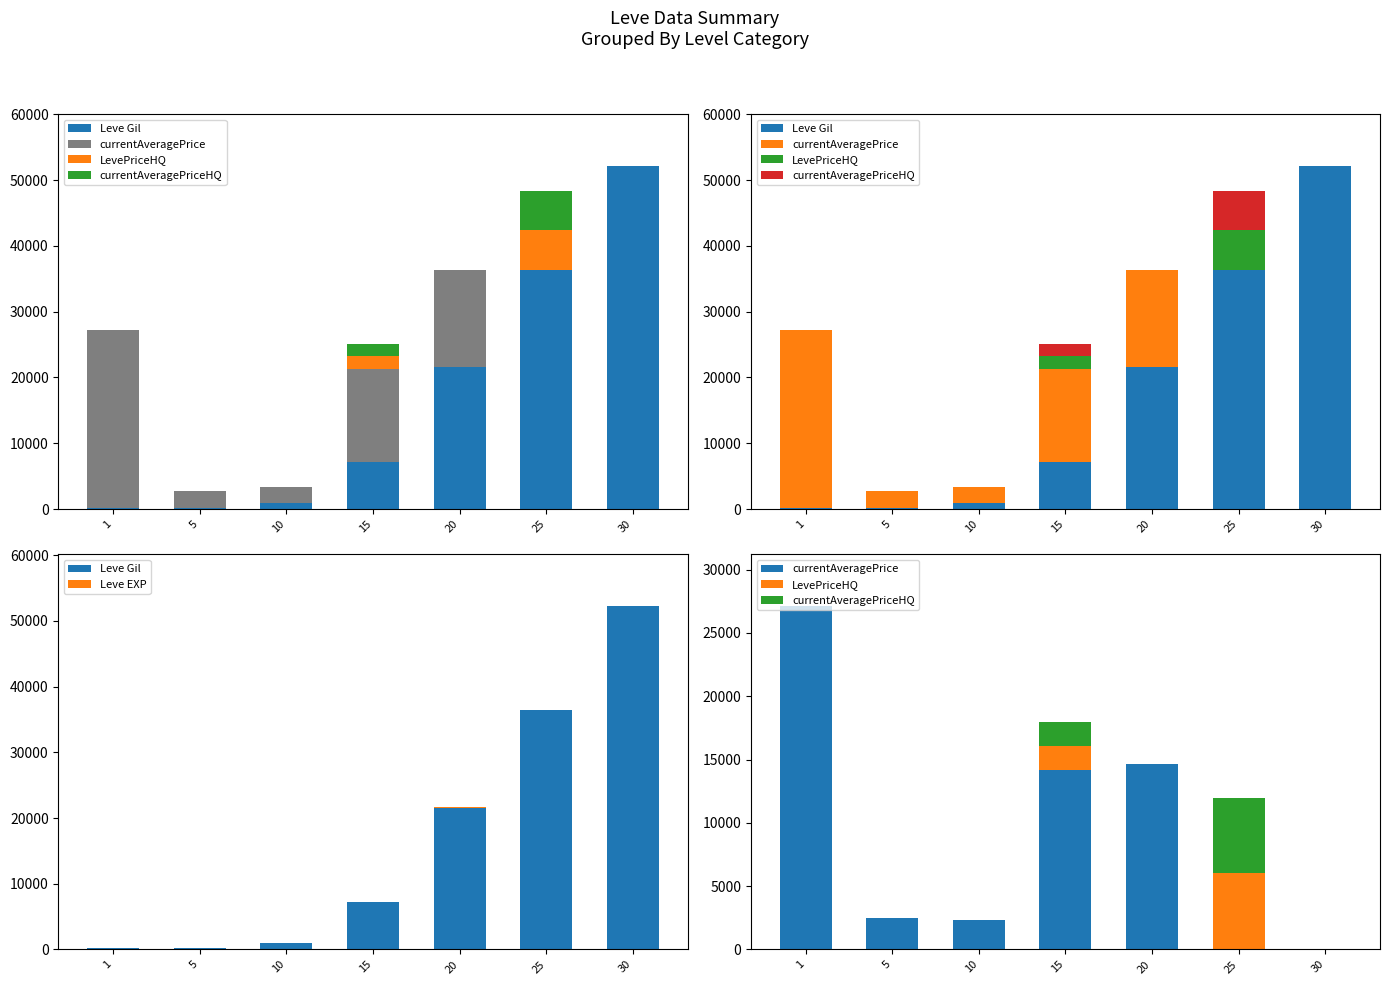

What is the average value of the Leve Gil series?

16964